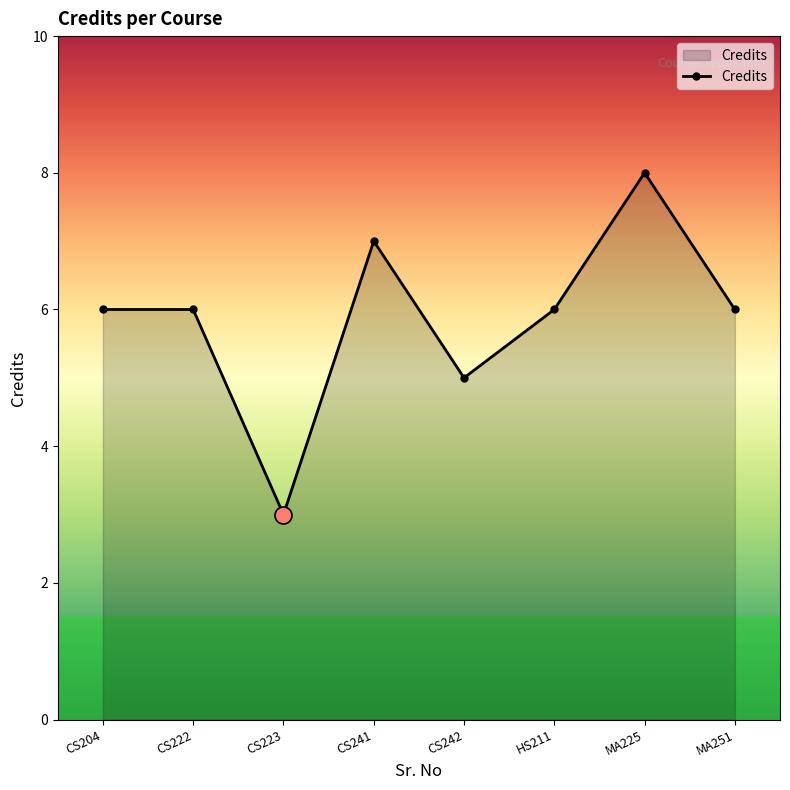

What is the change in value from CS222 to CS241?

+1